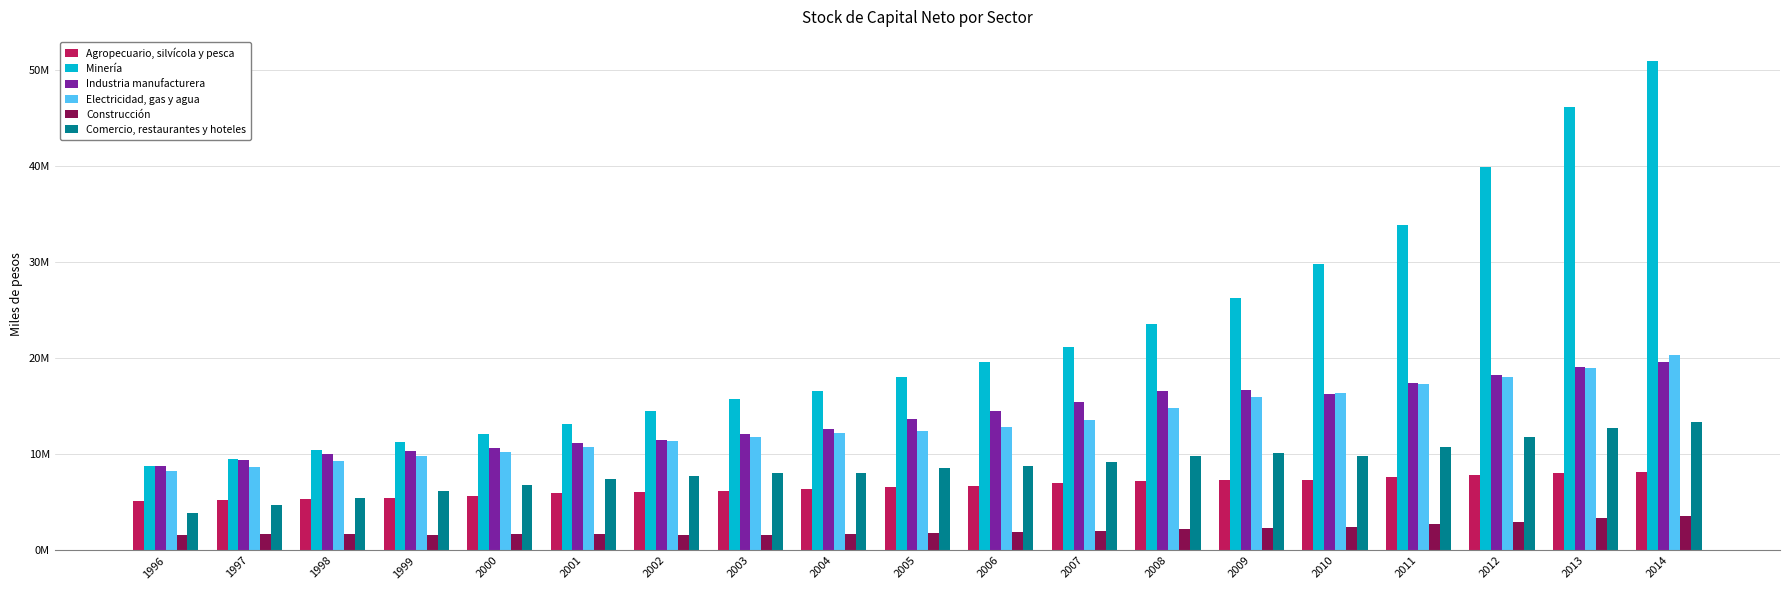

Reading right to left, list all the values displayed in this chart.

Agropecuario, silvícola y pesca: 8179892	8085769	7902647	7670897	7294506	7311281	7245703	7017852	6761543	6589674	6365929	6167267	6038886	5968393	5665919	5461298	5392486	5270563	5144857
Minería: 50925896	46131863	39926171	33921044	29814426	26330991	23533248	21206217	19608769	18046793	16588099	15778642	14536273	13129466	12114947	11280424	10438713	9523107	8837453
Industria manufacturera: 19584843	19106315	18237279	17421992	16296739	16663932	16588541	15450091	14507590	13681932	12666888	12099992	11506086	11178625	10694627	10367864	10053105	9397467	8816609
Electricidad, gas y agua: 20326032	18990101	18057286	17298122	16441192	15941598	14859777	13550534	12887884	12449062	12238530	11852299	11355746	10784491	10206498	9827987	9305224	8730447	8292807
Construcción: 3565349	3352809	3002458	2763872	2439123	2392179	2224150	2079775	1948839	1839950	1677187	1622553	1644290	1689271	1690862	1645959	1705193	1709339	1643236
Comercio, restaurantes y hoteles: 13378327	12764014	11849521	10819959	9801552	10143805	9863932	9172826	8766991	8551070	8106547	8017710	7741610	7438795	6770654	6157103	5469803	4689423	3899954